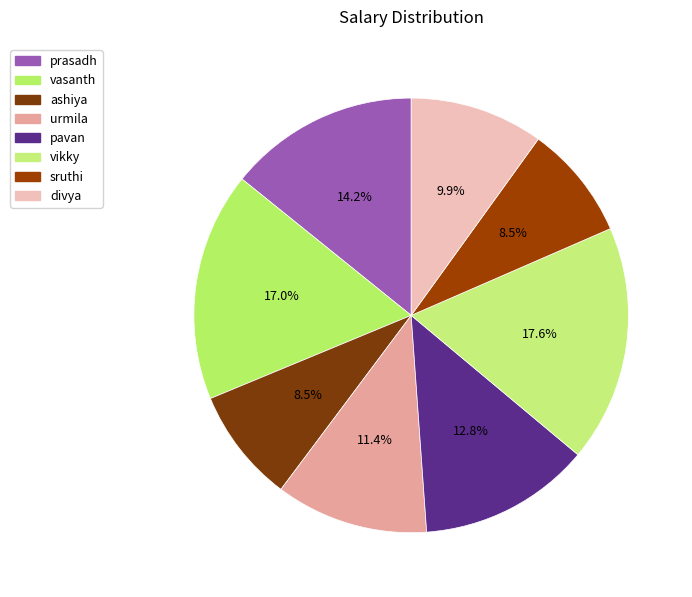

To the nearest percent, what is the combined percentage of prasadh and sruthi?

23%